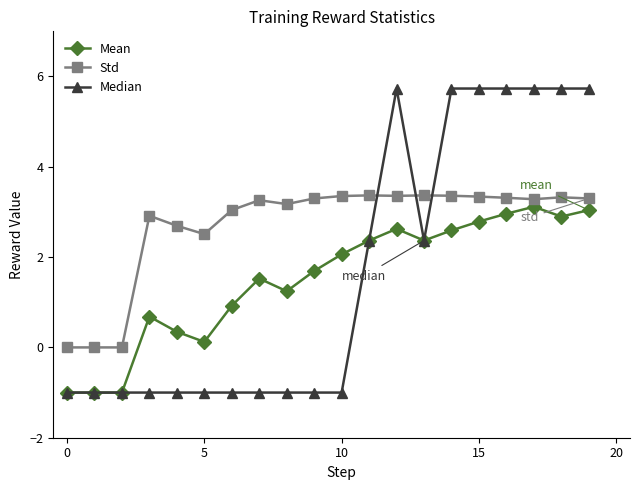

Which series has the largest range (max minus min)?

Median